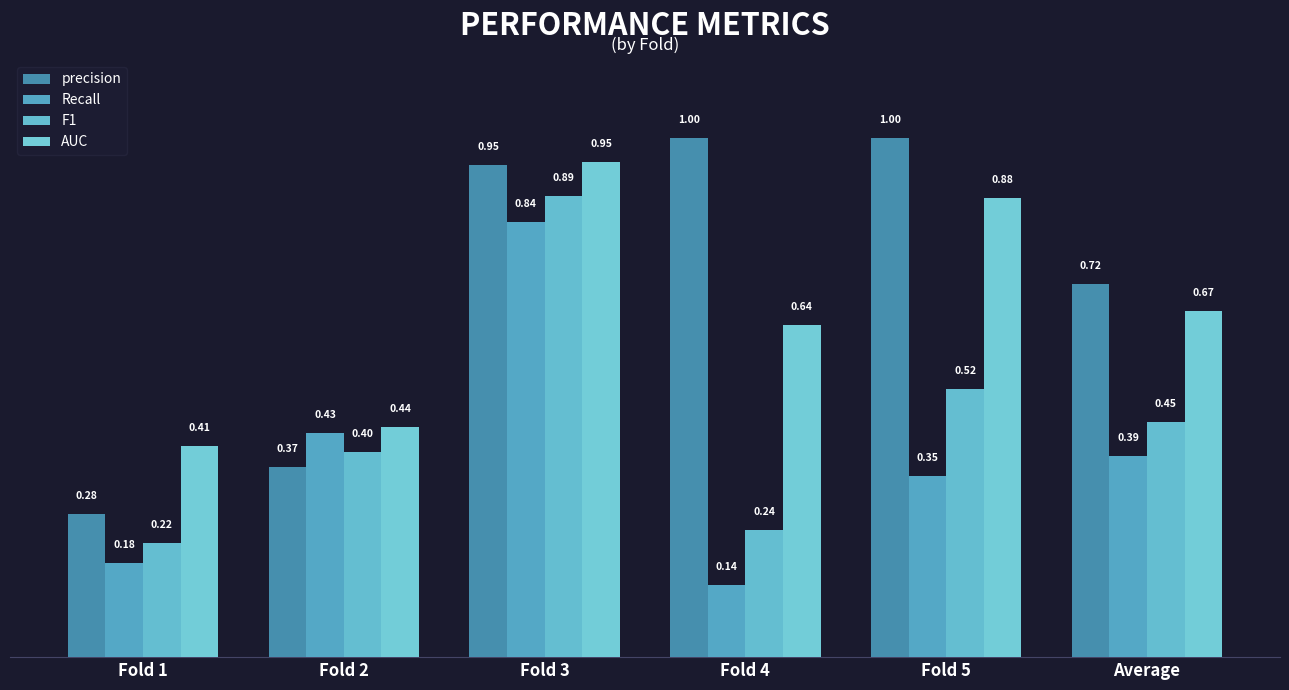

Which series has the largest total across all categories?

precision